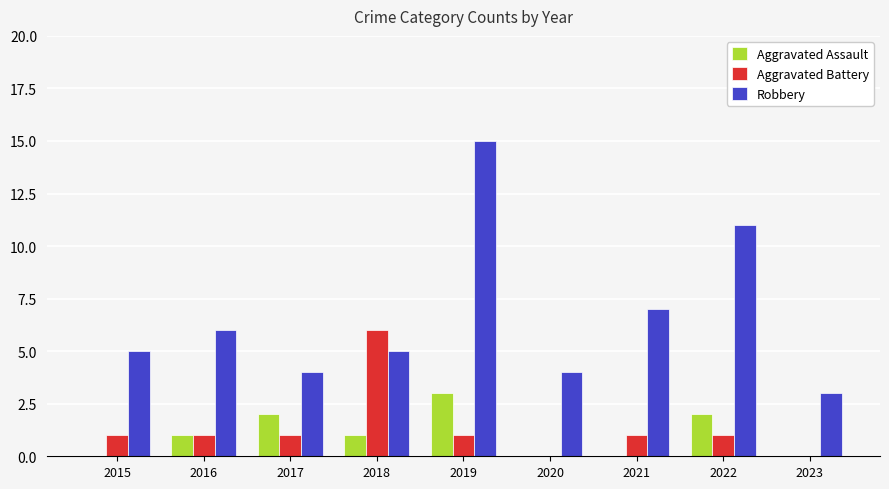

Reading right to left, extract all data points from this chart.

Aggravated Assault: 0	2	0	0	3	1	2	1	0
Aggravated Battery: 0	1	1	0	1	6	1	1	1
Robbery: 3	11	7	4	15	5	4	6	5